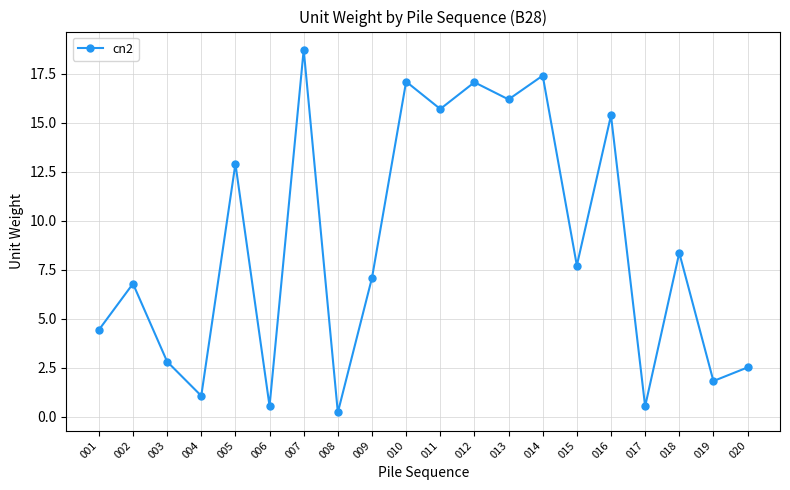

True or false: there are more than 0 points higher than both neighbors.

True